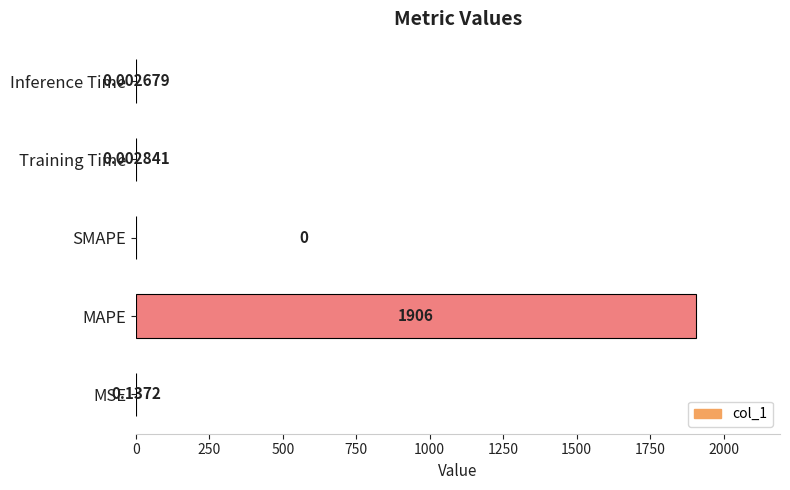

At which category does the chart reach its peak across all series?

MAPE